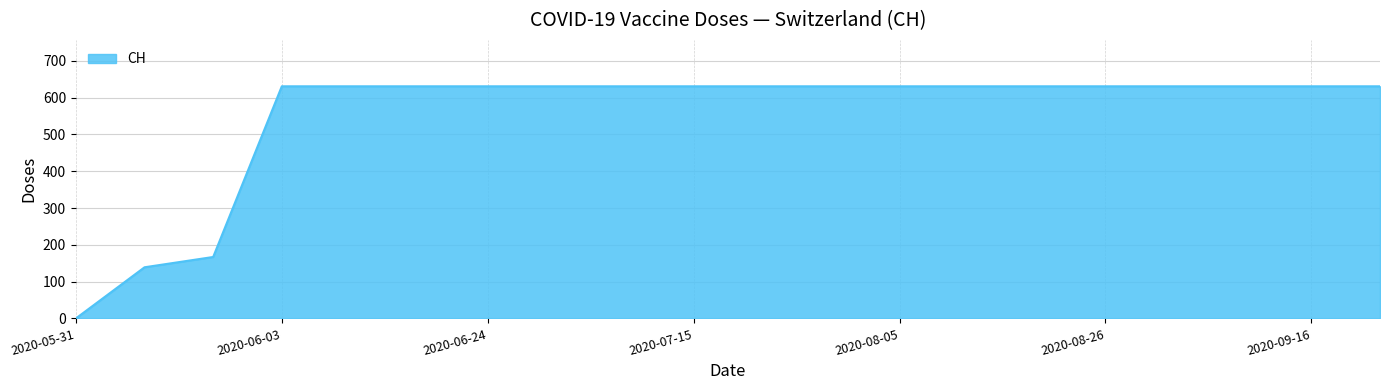

What is the difference between the maximum and minimum values?

631